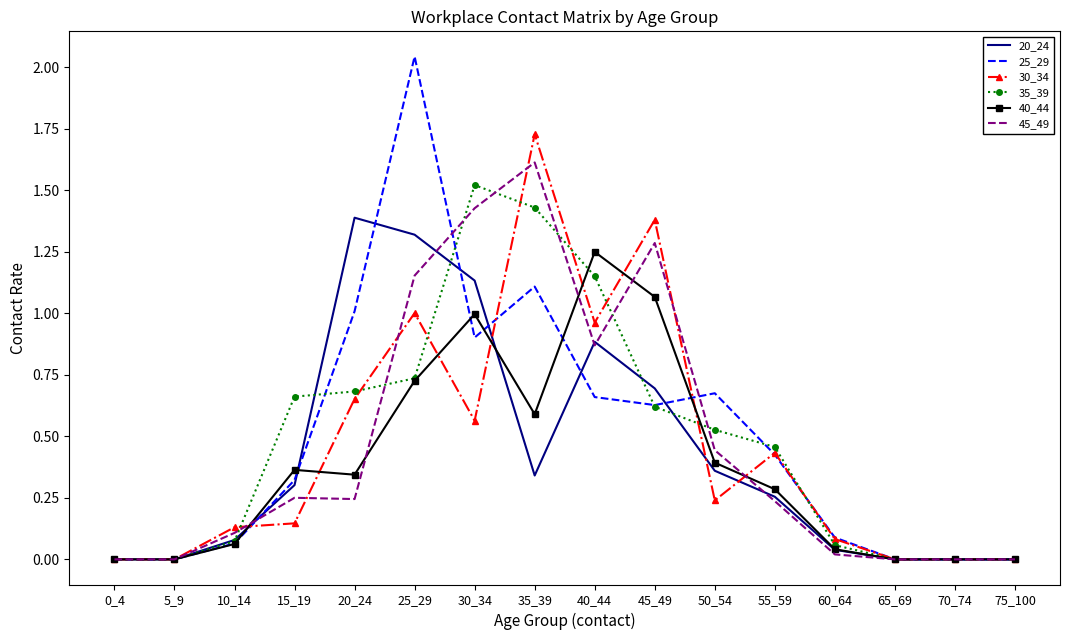

What is the highest value of the 35_39 series?

1.5